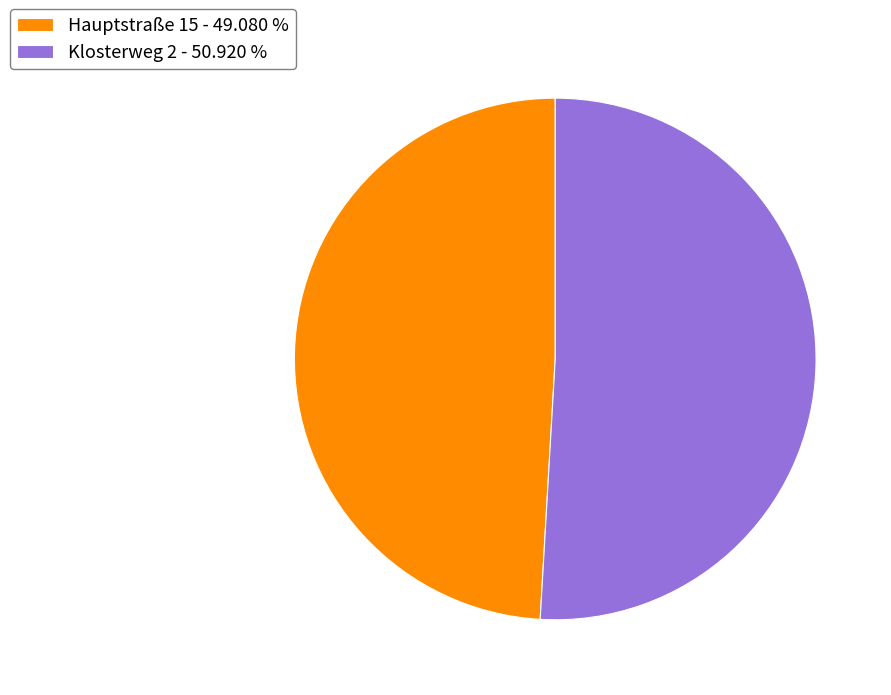

Does any single category account for the majority?

Yes